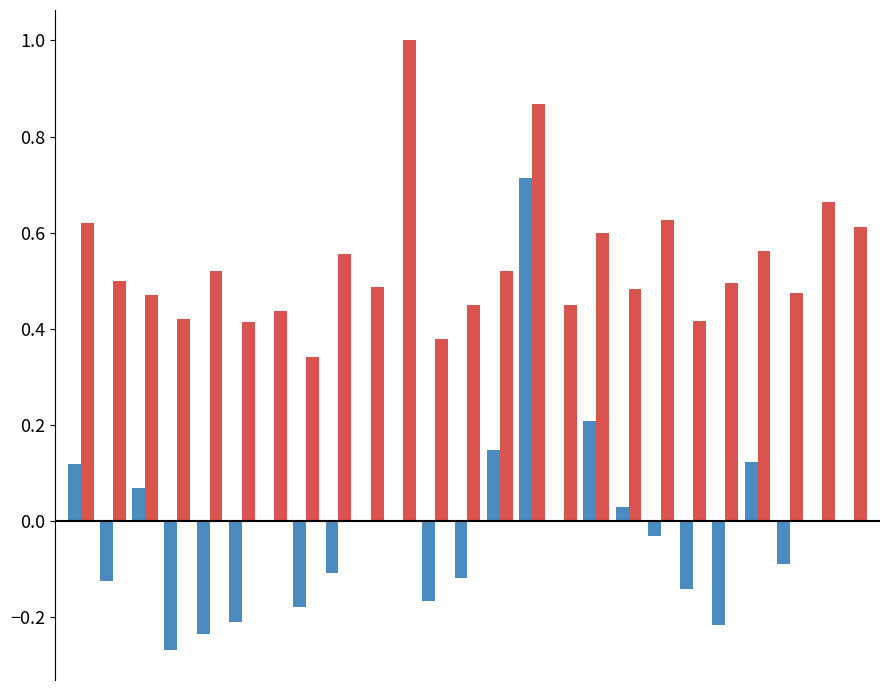

What is the greatest value displayed?

1.0